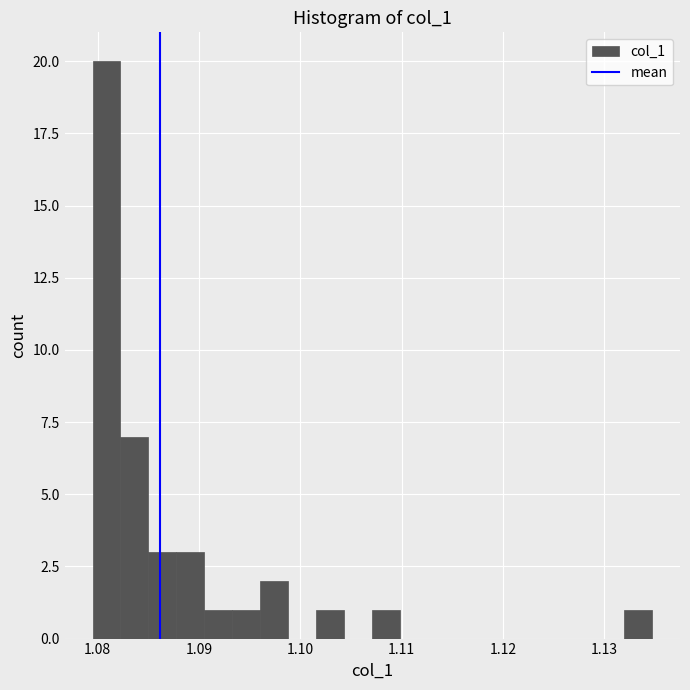

Read against the x-axis, roughly where is the centre of the tallest bar?

1.081